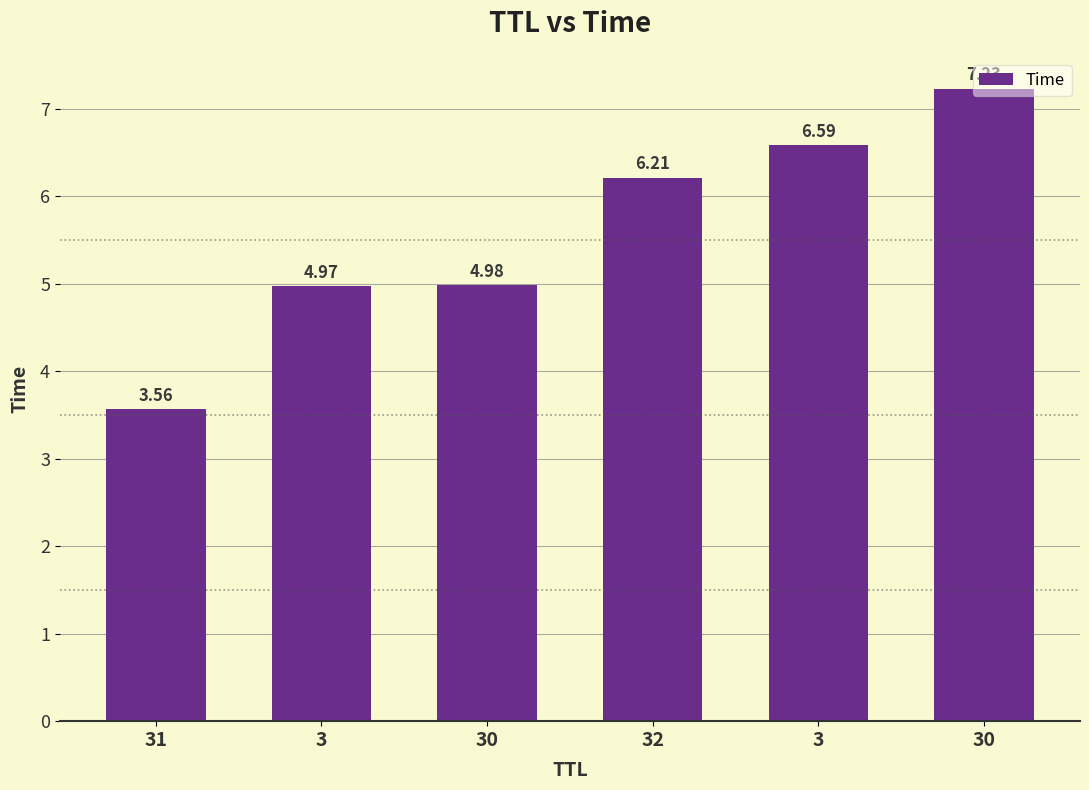

The chart shows a value of 3.6 at 31. True or false?

True